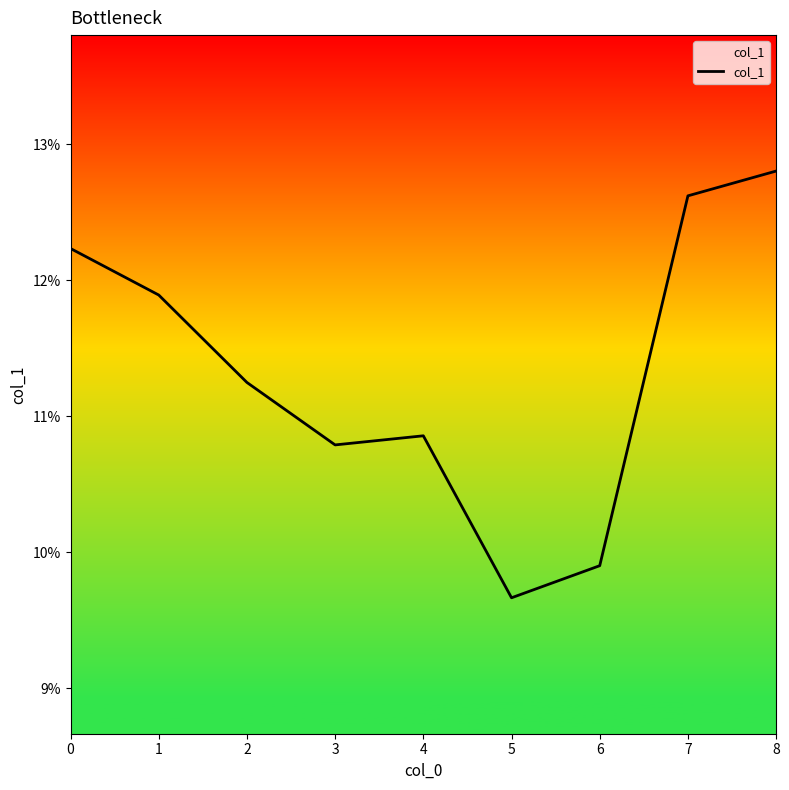

List the labels in order of value, largest first.

8, 7, 0, 1, 2, 4, 3, 6, 5